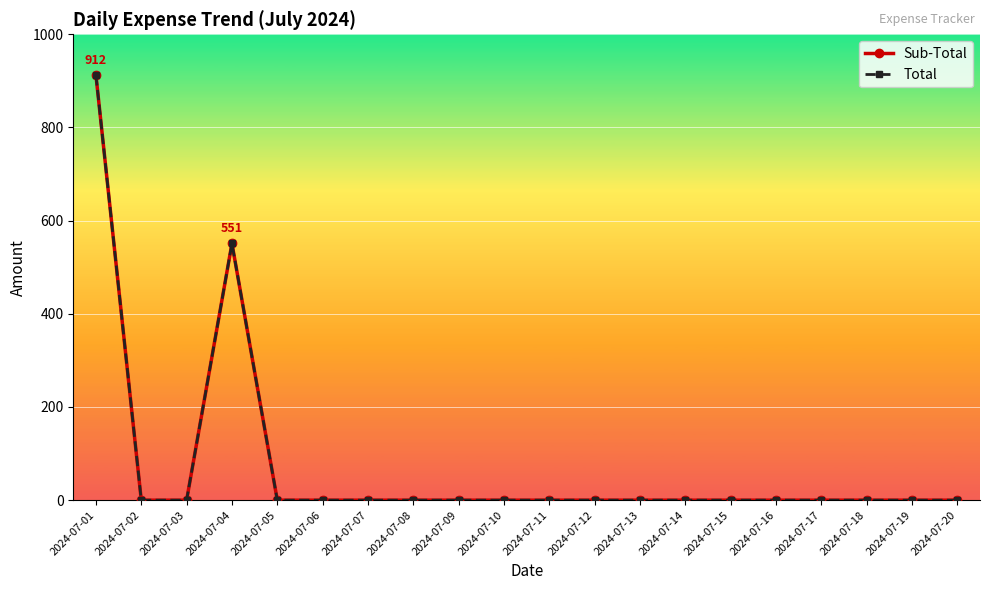

What is the average value of the Total series?

73